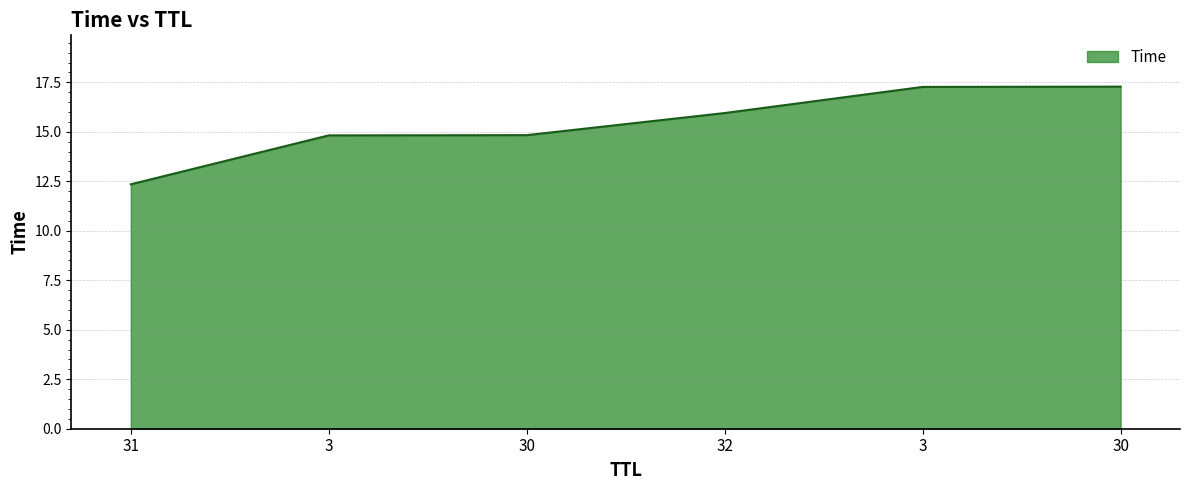

List the labels in order of value, largest first.

30, 3, 32, 30, 3, 31